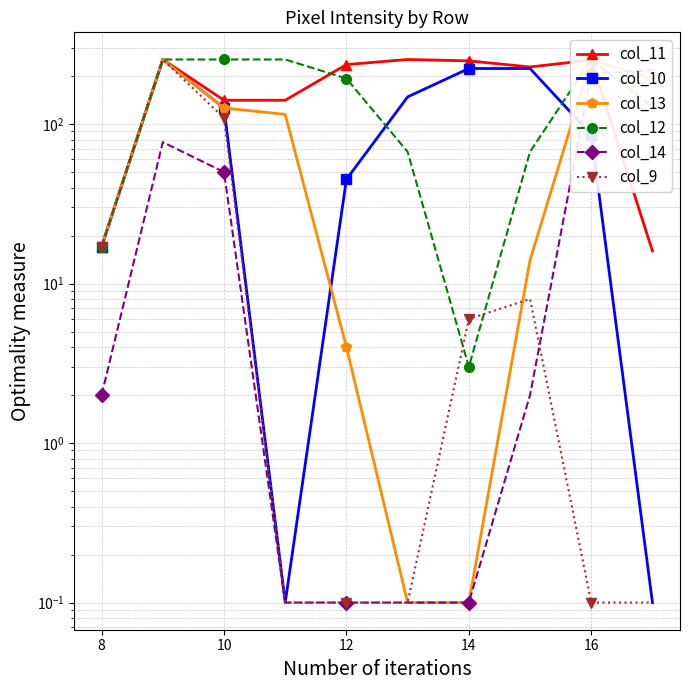

Where is col_10 nearest to the value 127?

10